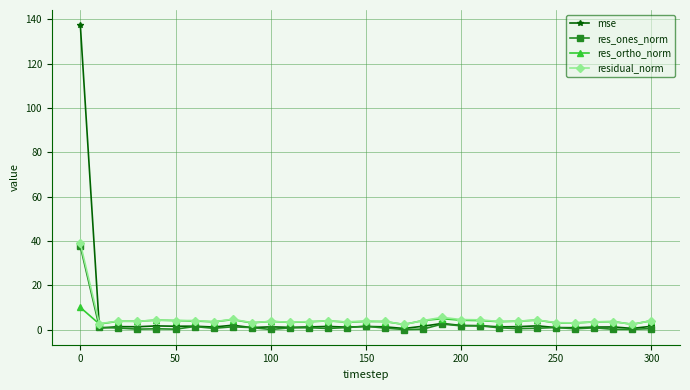

List the series in order of their peak value, lowest first.

res_ortho_norm, res_ones_norm, residual_norm, mse